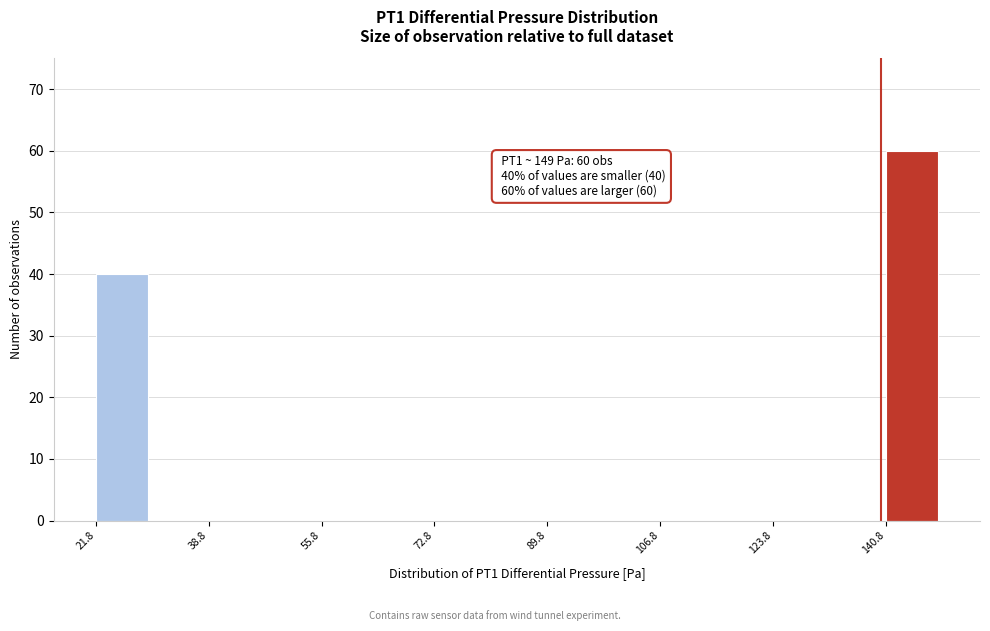

Which range on the x-axis has the tallest bar?

140 to 150